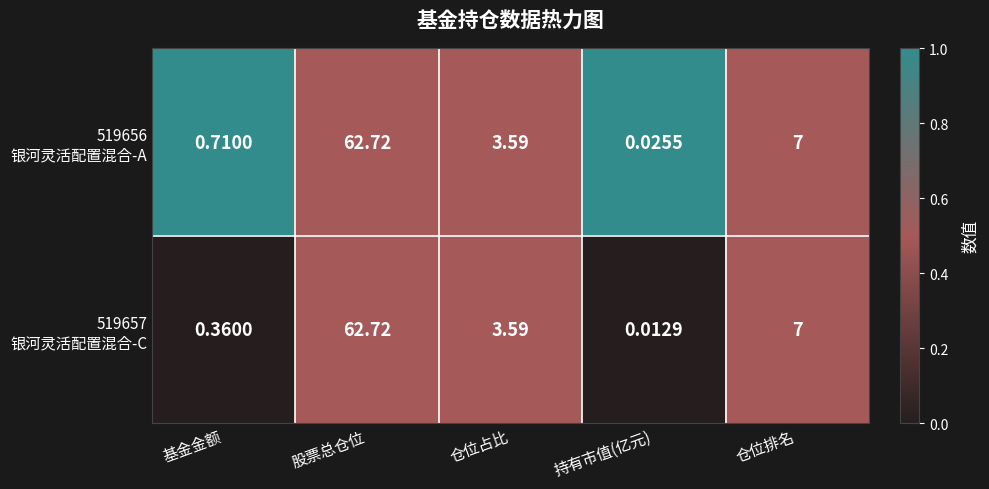

At which category is the sum across all series the highest?

股票总仓位